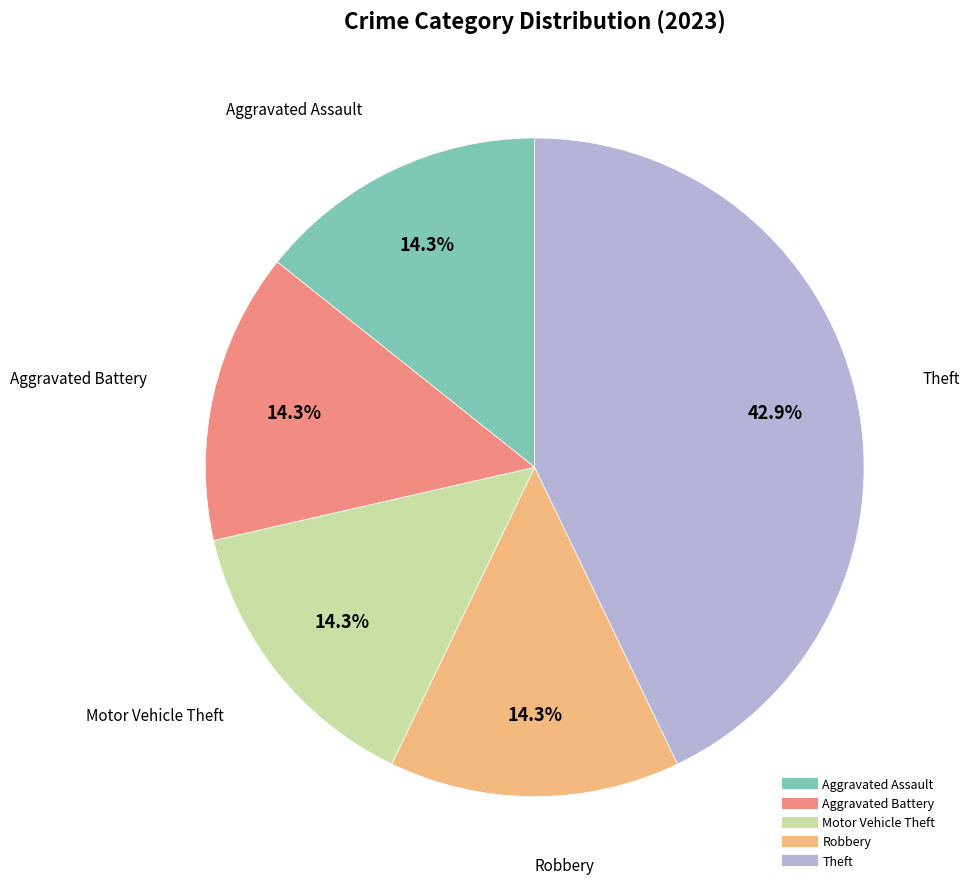

How many segments does this pie chart have?

5